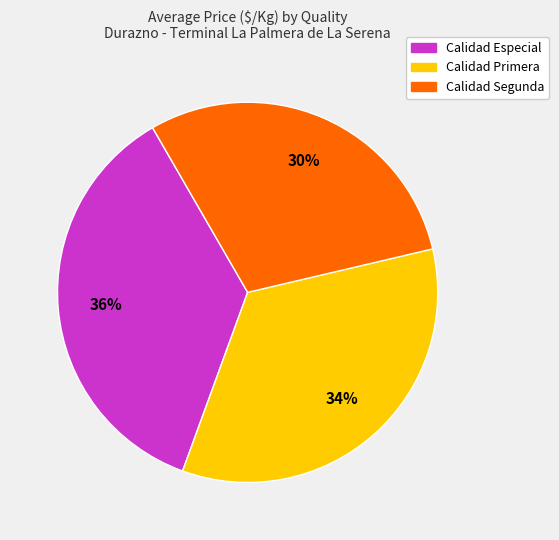

To the nearest percent, what is the difference between the largest and smallest slice percentages?

6%